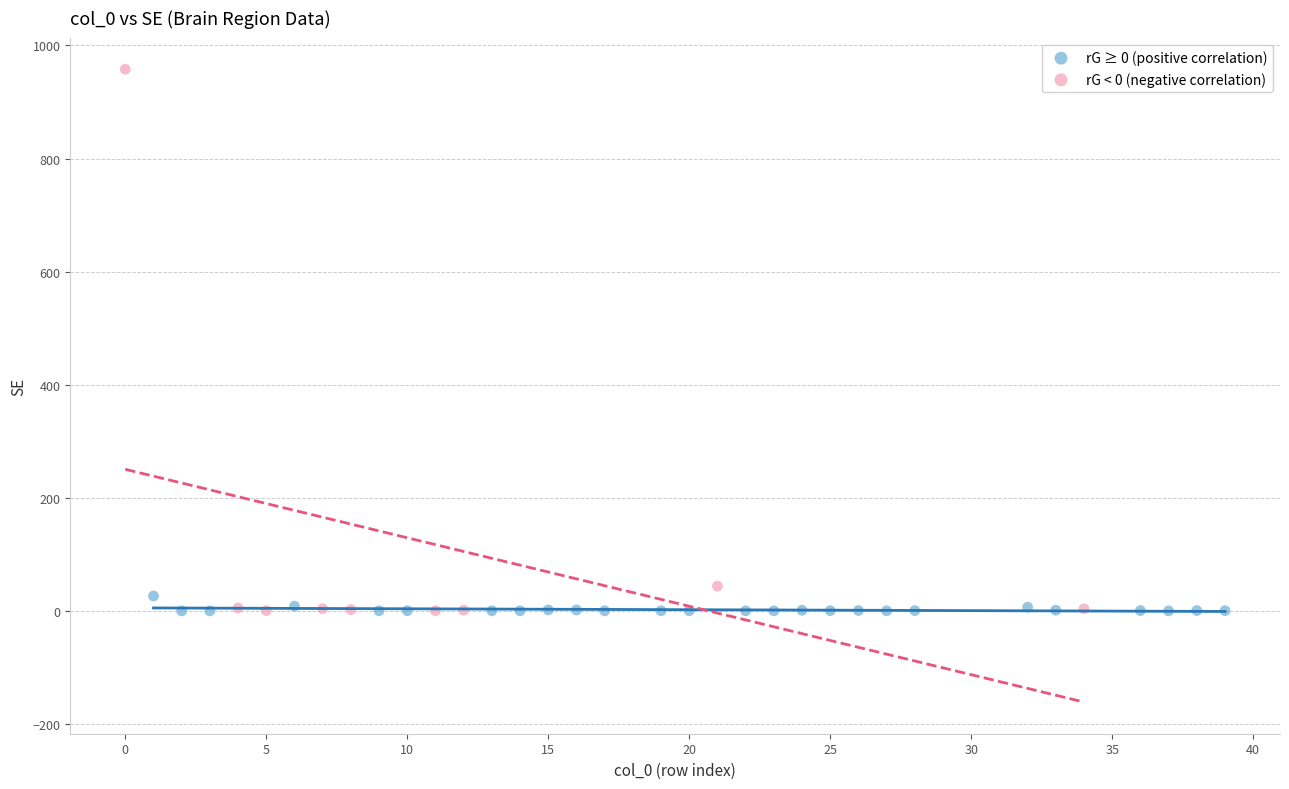

Which series has the largest Y range (max minus min)?

rG < 0 (negative correlation)